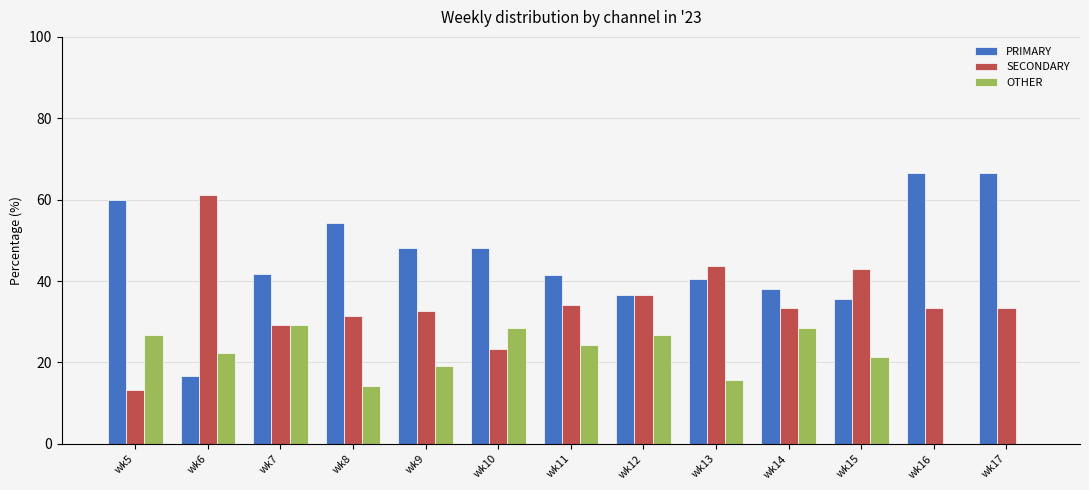

How many series are shown in this chart?

3